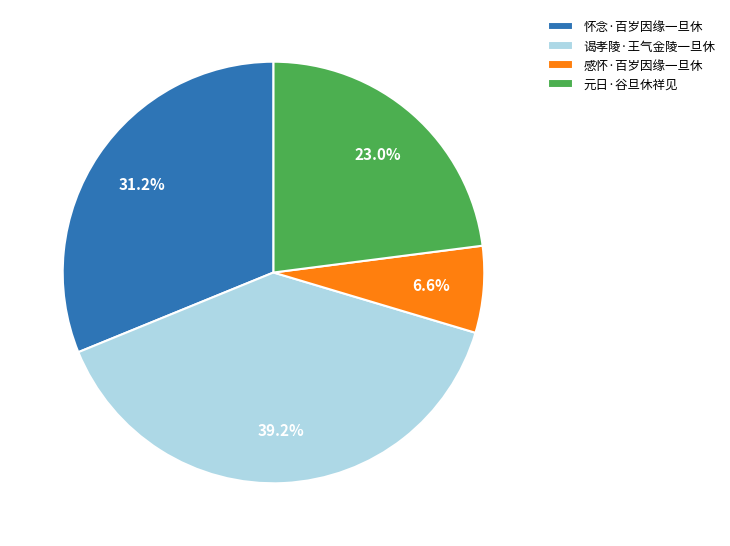

Is there a majority slice in this chart?

No